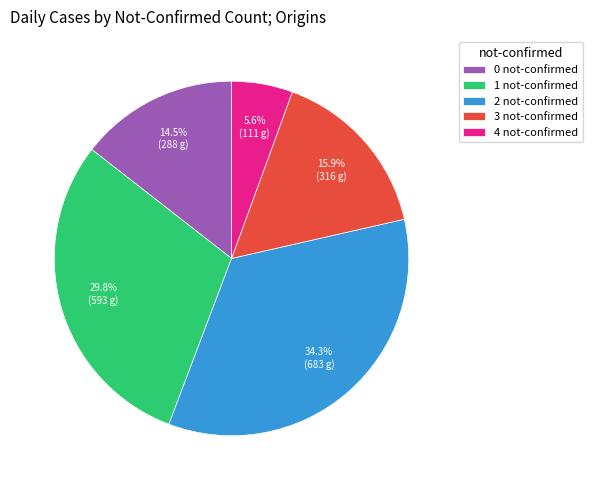

Which slice is the largest?

2 not-confirmed